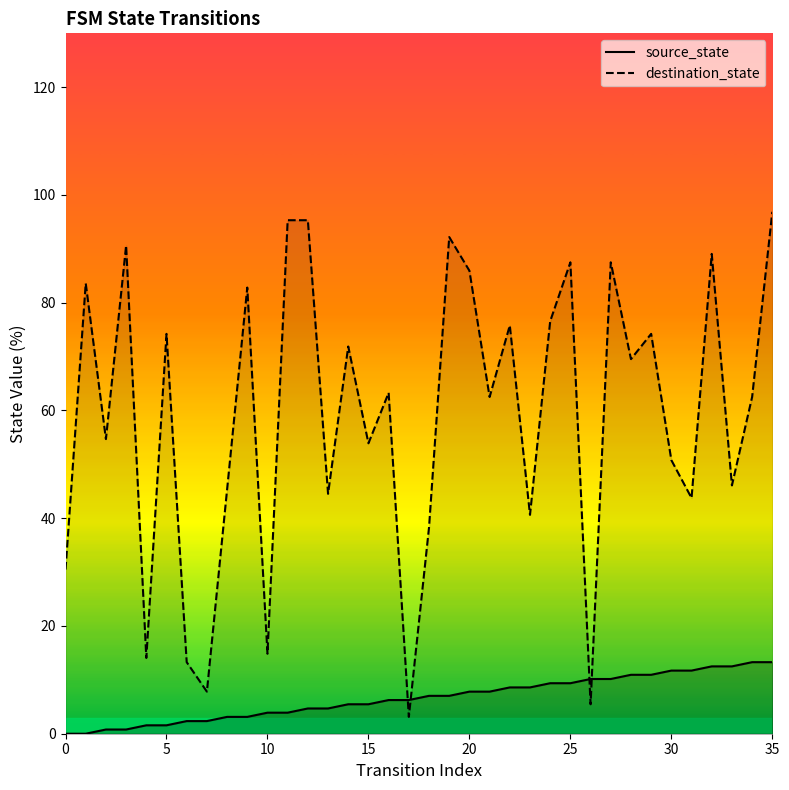

What is the greatest value displayed?

96.9